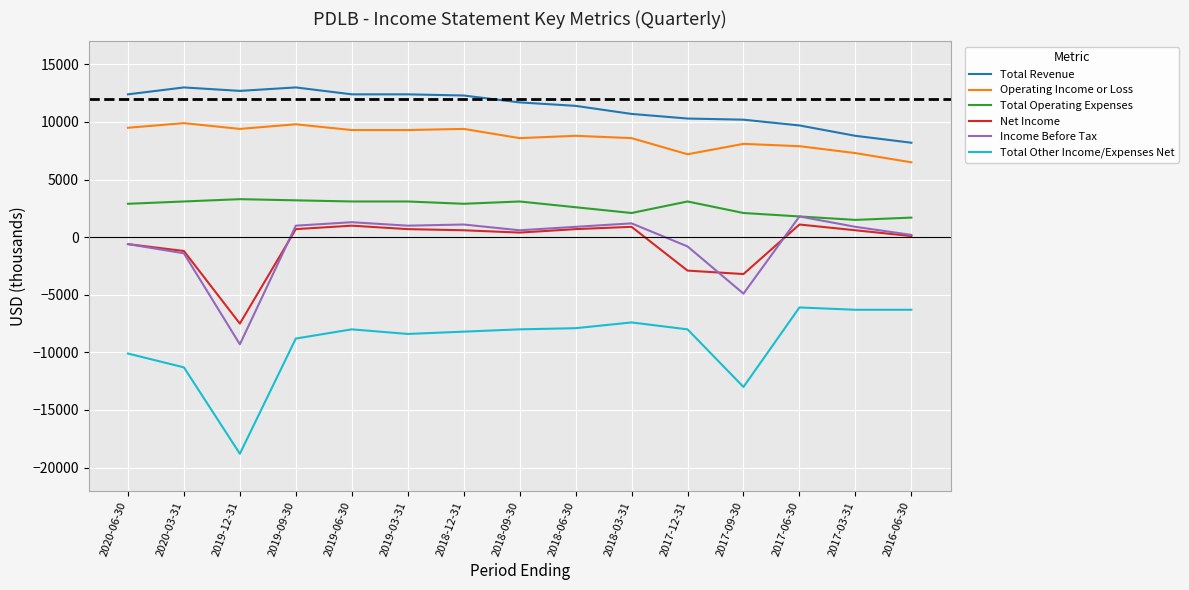

Rank the series by their maximum value, from lowest to highest.

Total Other Income/Expenses Net, Net Income, Income Before Tax, Total Operating Expenses, Operating Income or Loss, Total Revenue